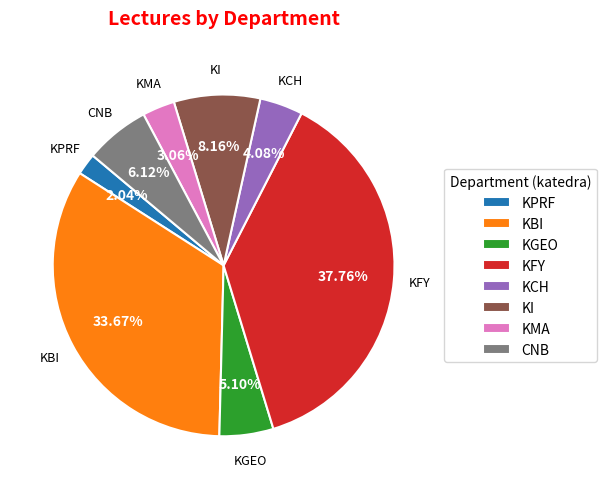

True or false: CNB accounts for 28% of the total.

False